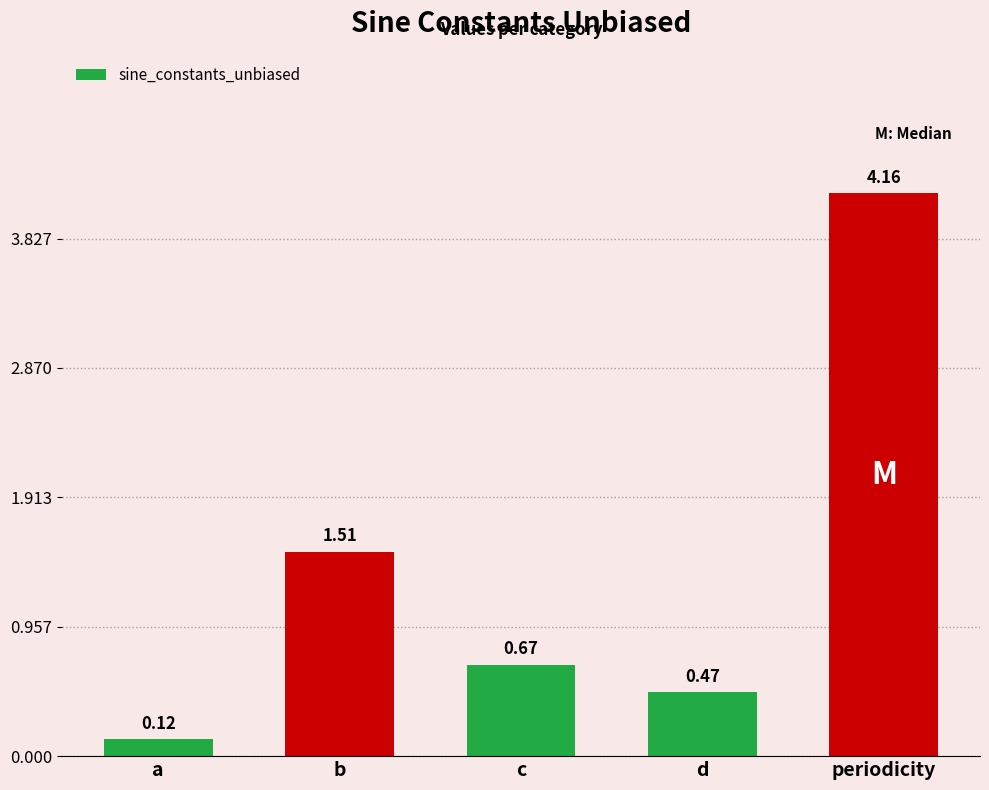

What is the sum of the values at a and c?

0.8